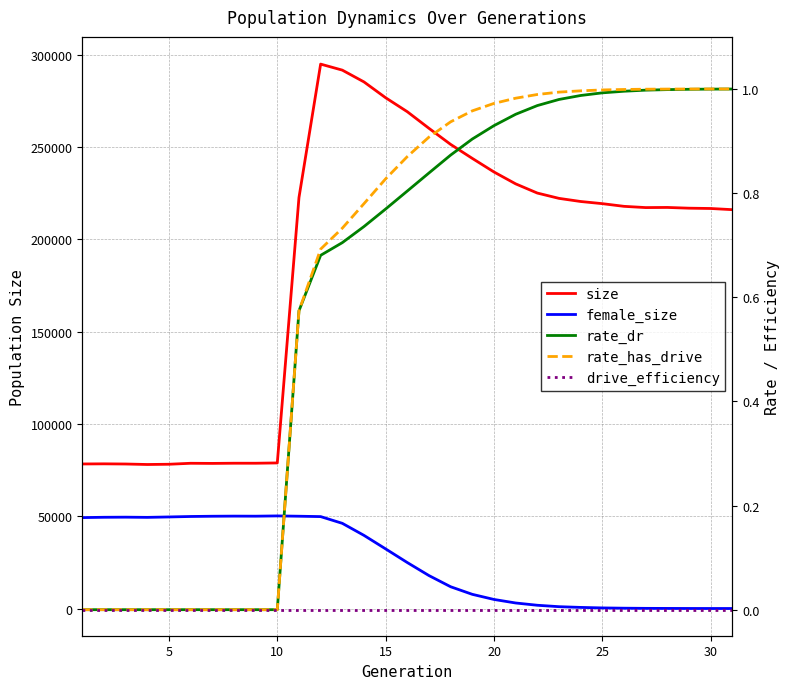

What is the maximum value shown in the chart?

294840.0